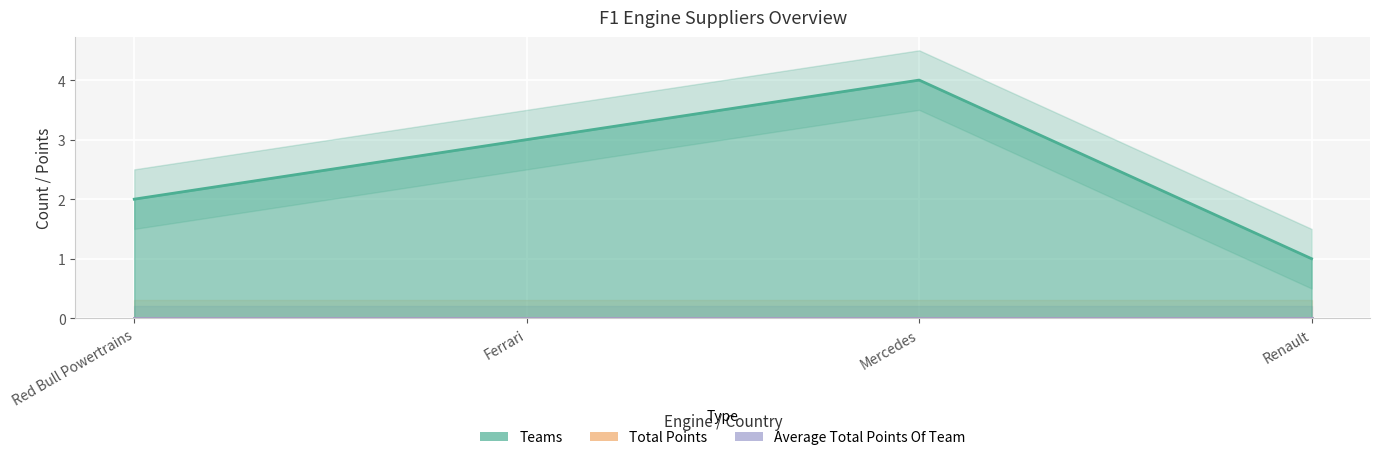

Which series has the largest range (max minus min)?

Teams